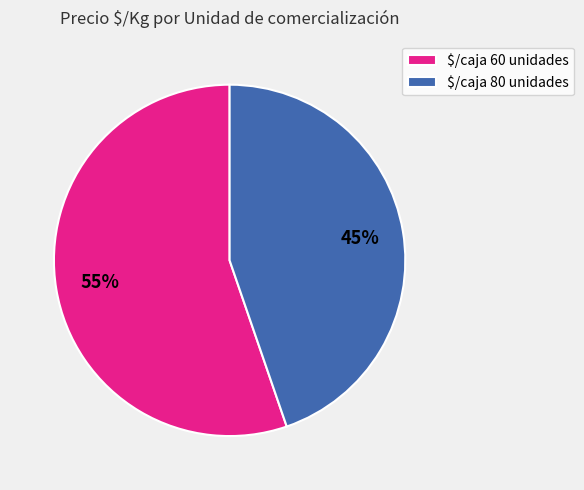

Is there a majority slice in this chart?

Yes